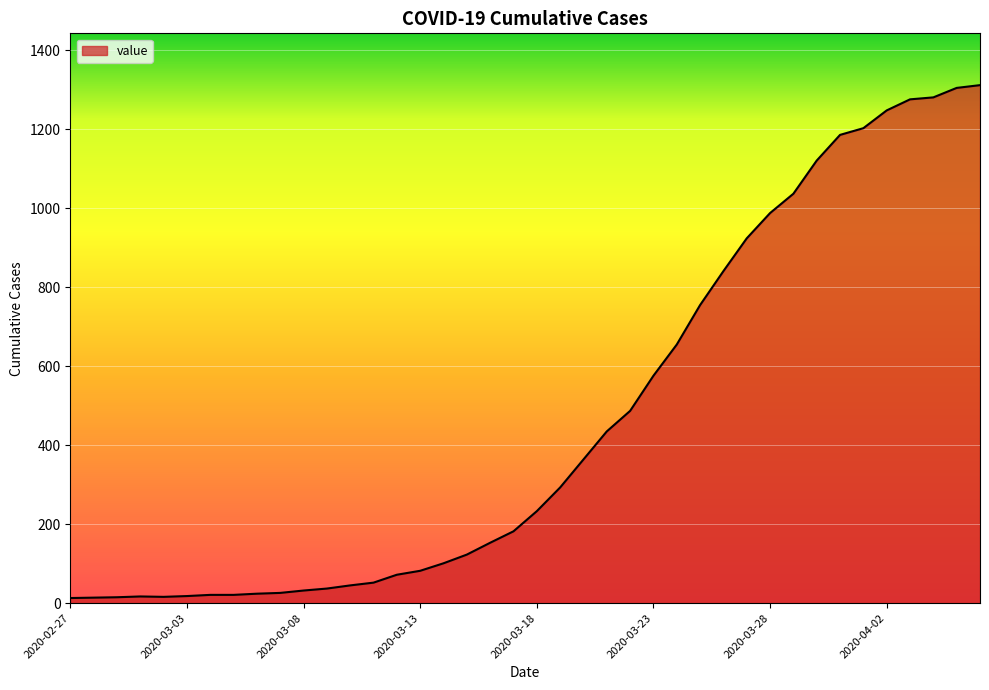

What is the maximum value shown in the chart?

1312